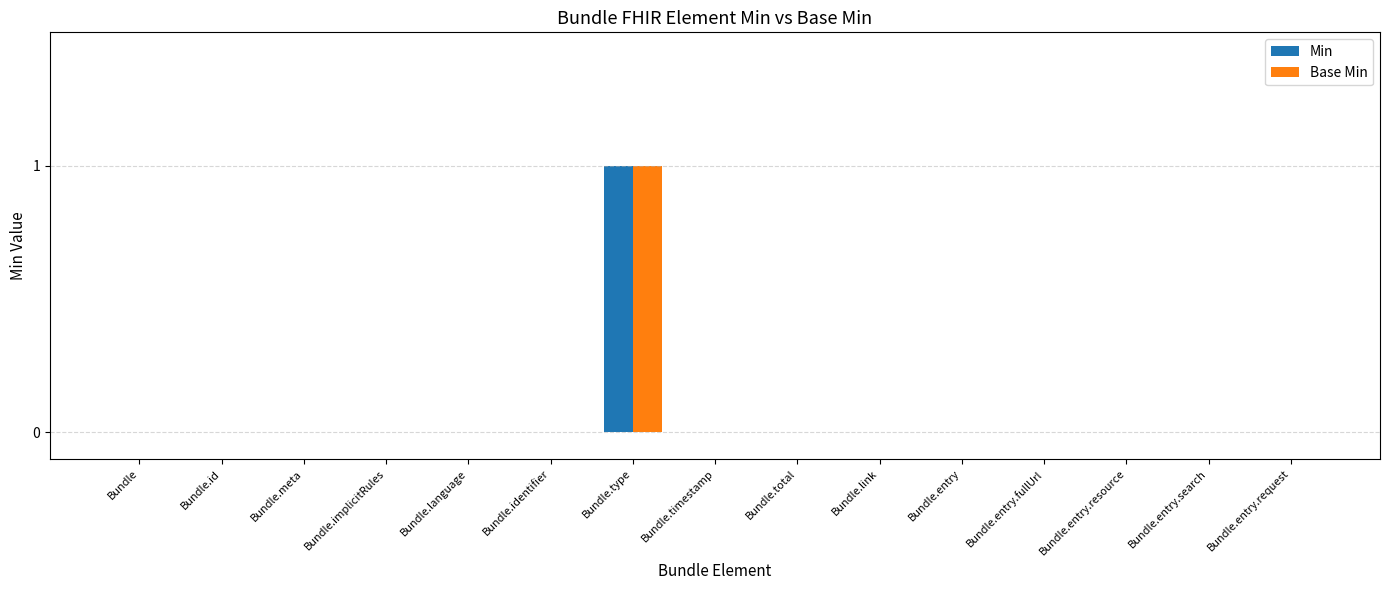

How many series are shown in this chart?

2